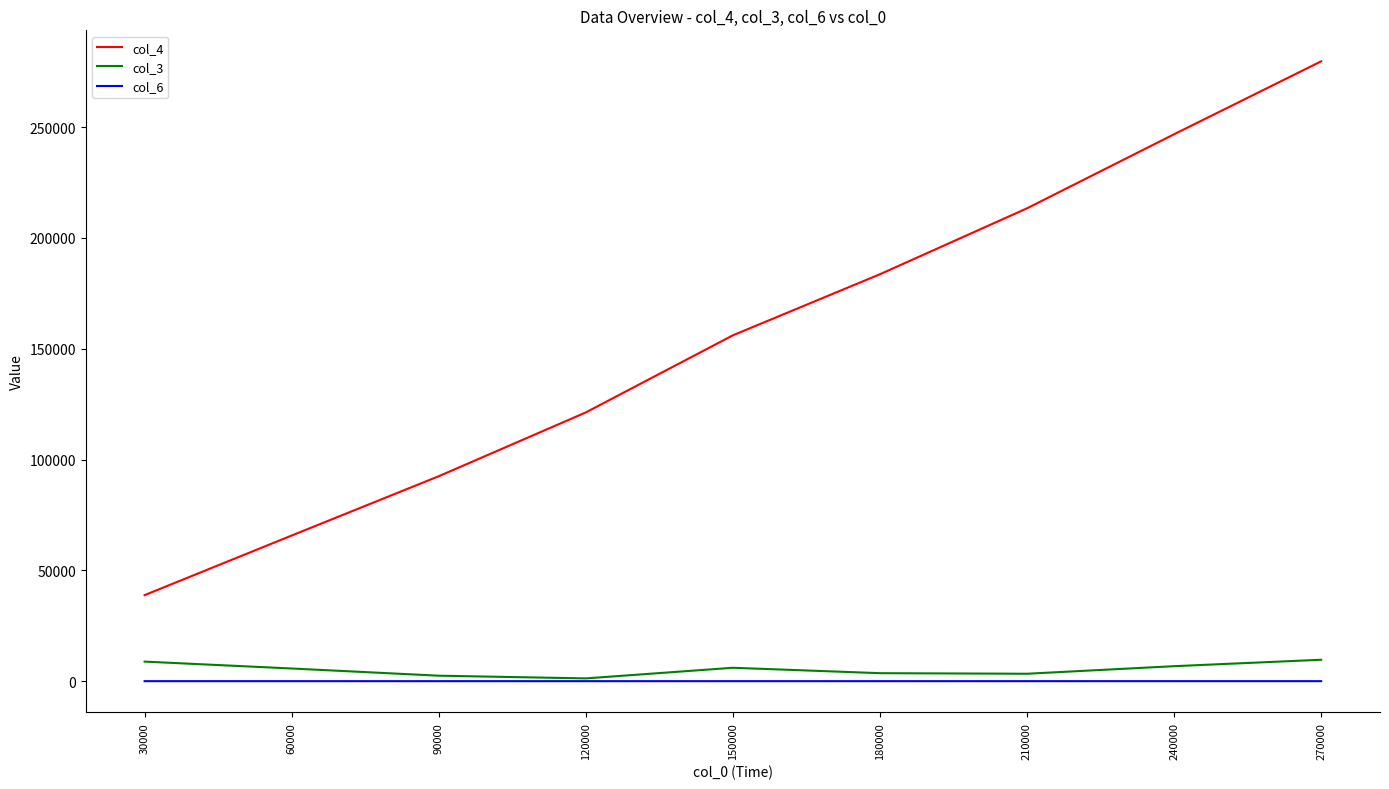

True or false: col_4 has a value of 212405.8 at 150000.

False